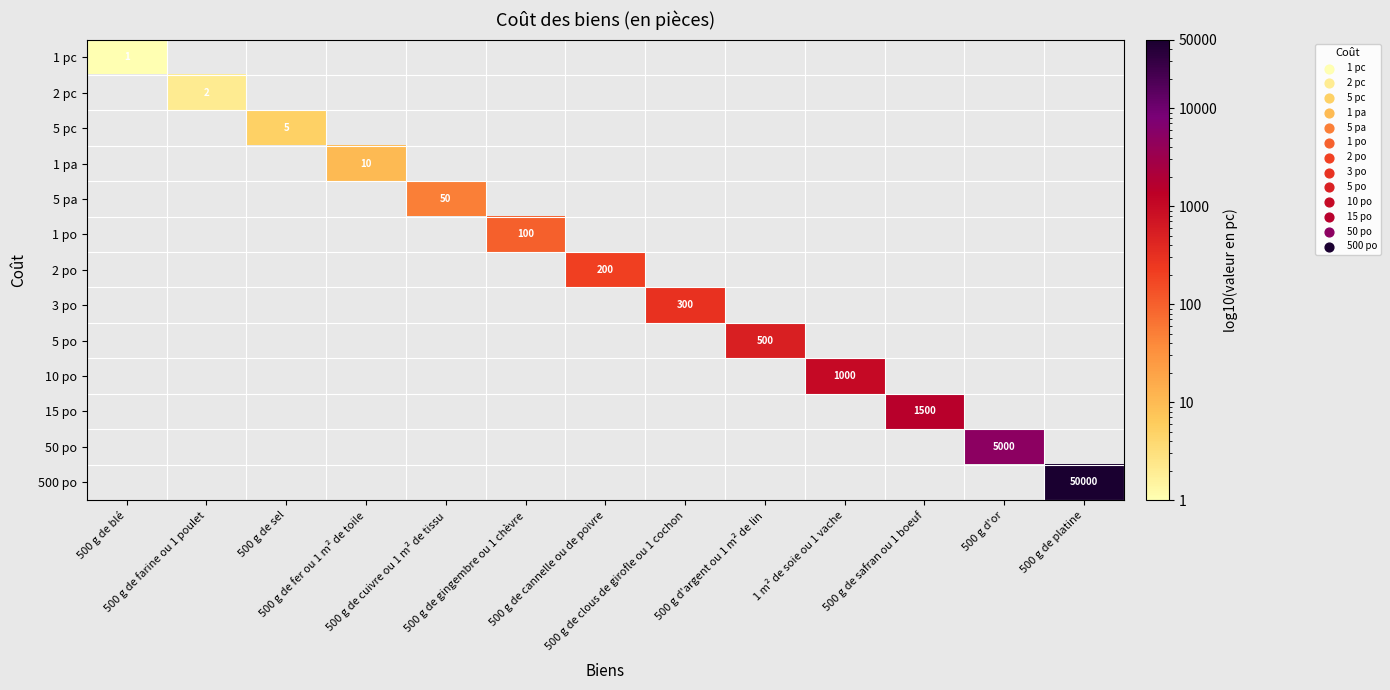

Which series has the widest spread of values?

1 pc